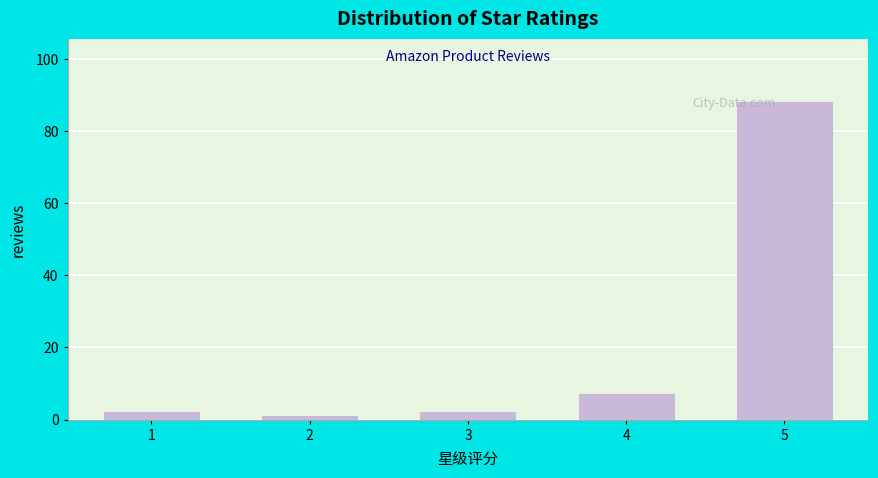

Reading left to right, what are all the values shown in this chart?

2	1	2	7	88